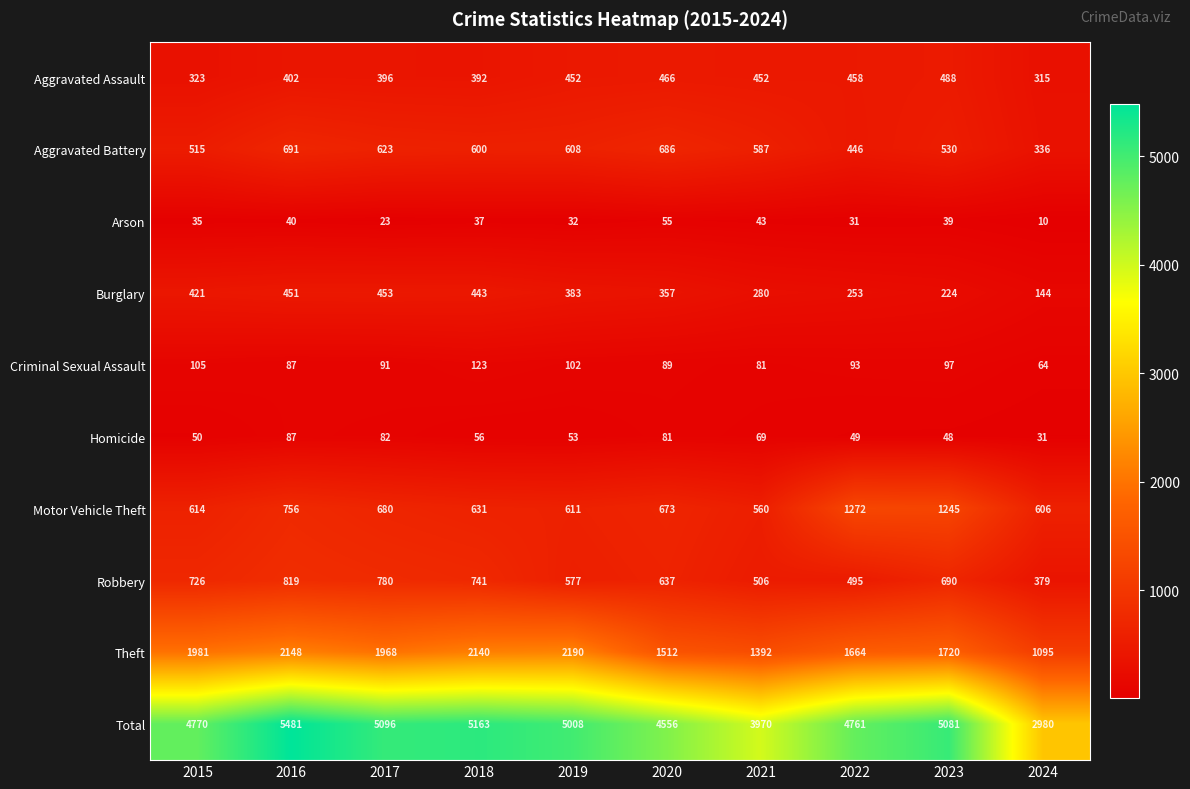

Which series has the largest total across all categories?

Total